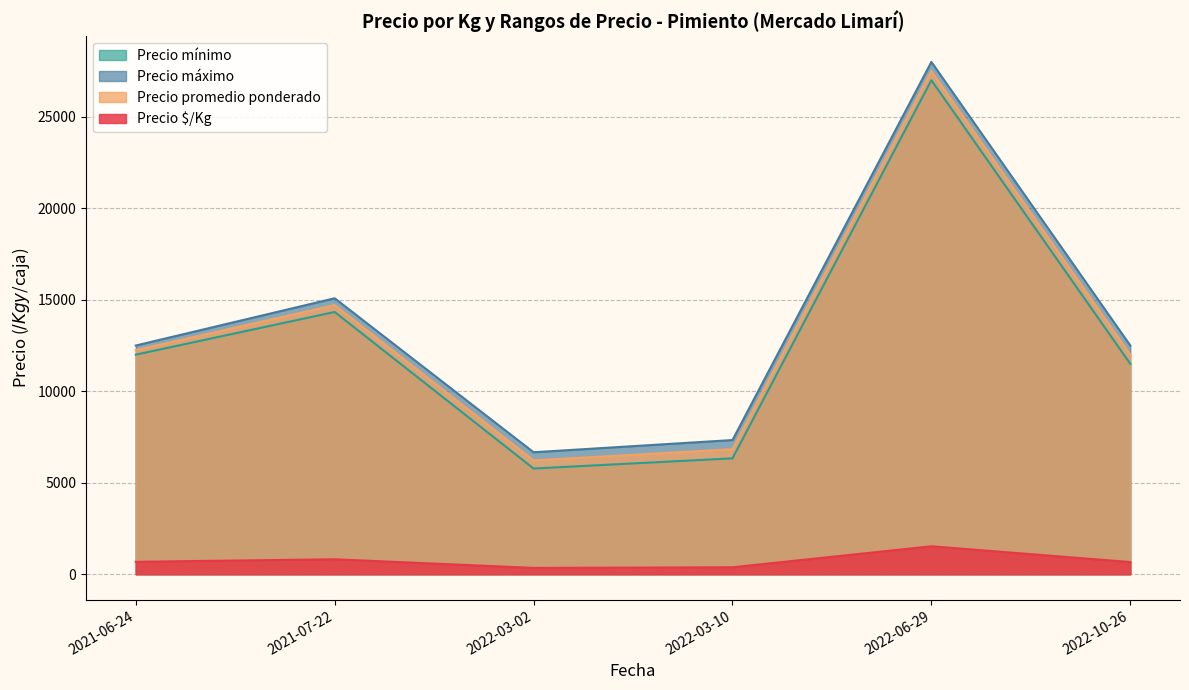

What is the total value across all series at 2021-06-24?

37430.5